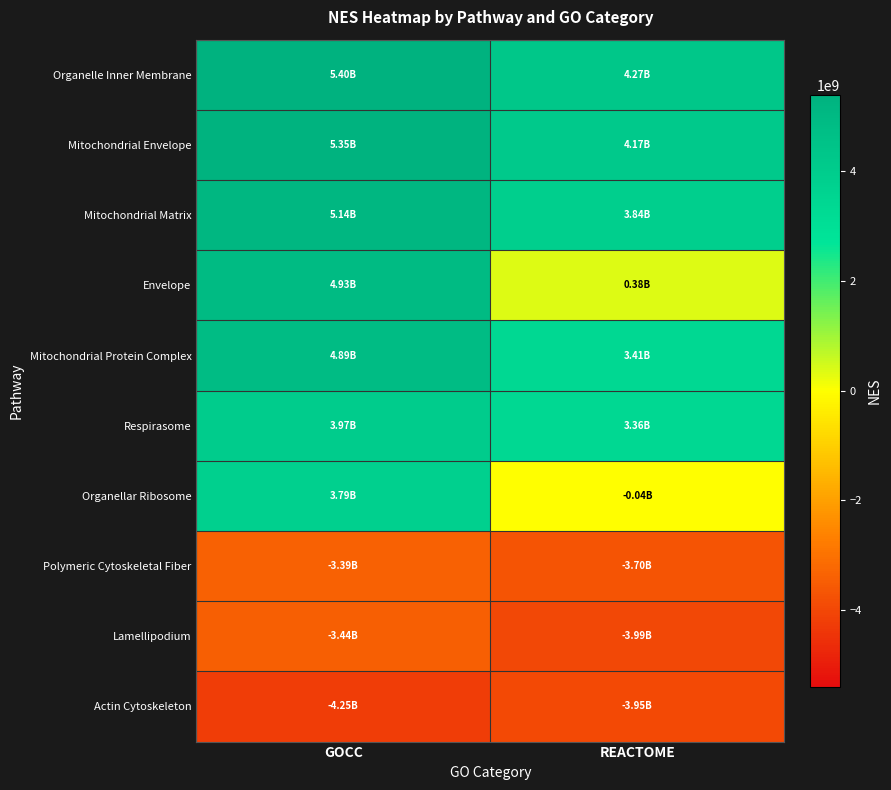

What is the spread (max minus min) of values at REACTOME?

8265730724